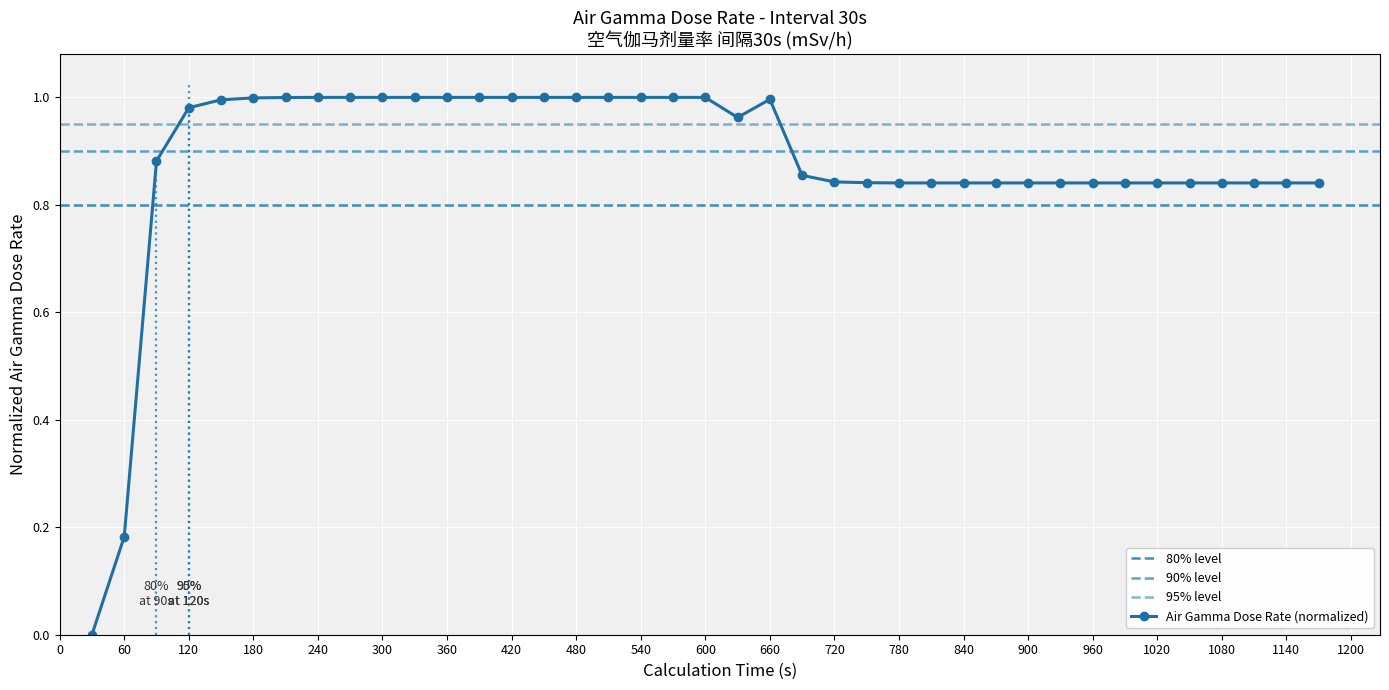

List the labels in order of value, smallest first.

30, 60, 780, 810, 840, 870, 900, 930, 960, 990, 1020, 1050, 1080, 1110, 1140, 1170, 750, 720, 690, 90, 630, 120, 150, 660, 180, 210, 240, 270, 300, 330, 360, 390, 420, 450, 480, 510, 540, 570, 600